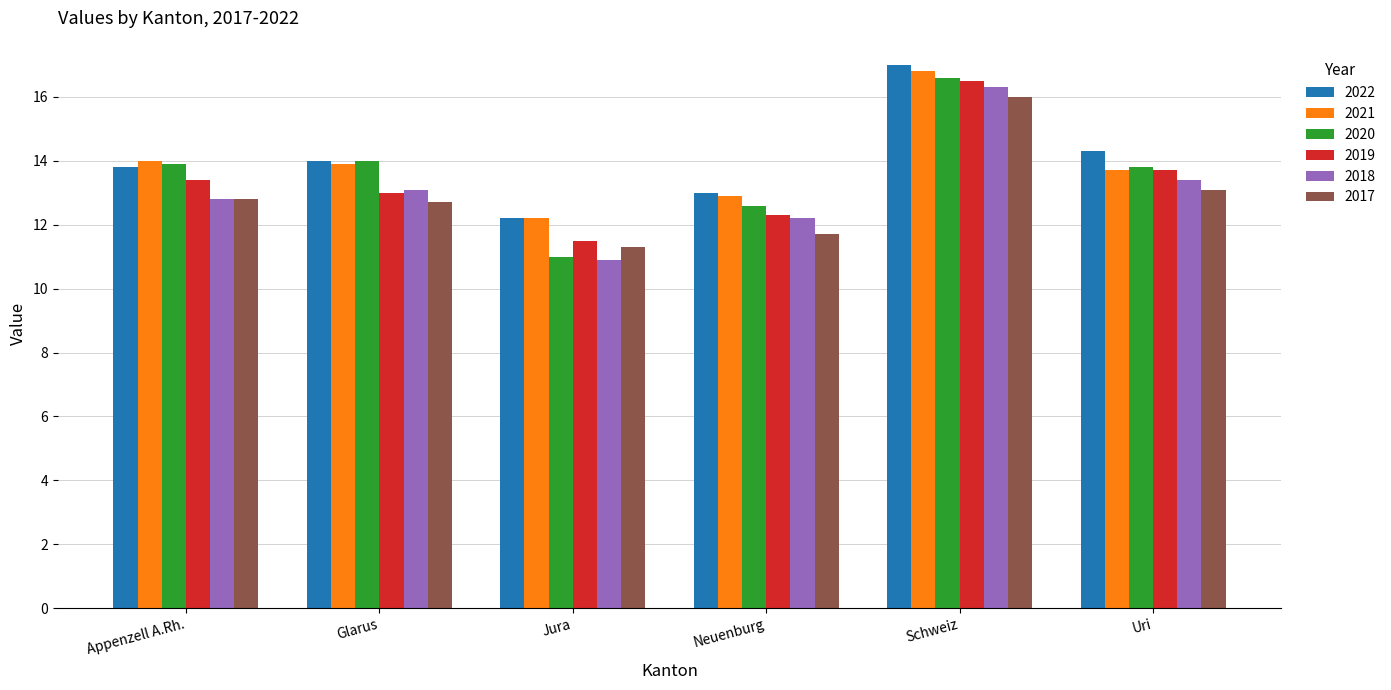

What is the label of the 5th bar from the right?

Glarus